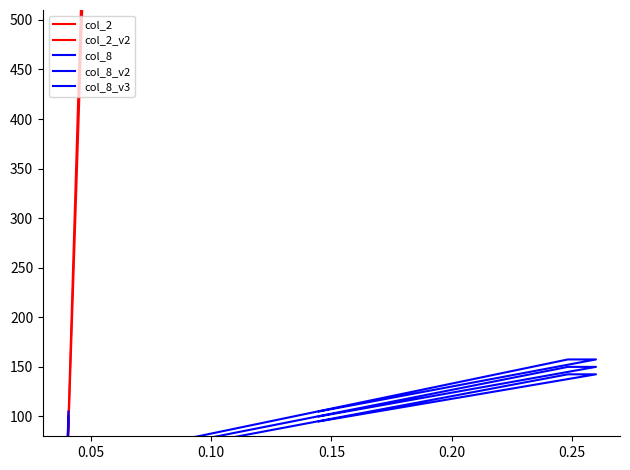

Between which two adjacent categories do col_2_v2 and col_8_v3 first intersect?

0.05 and 0.10